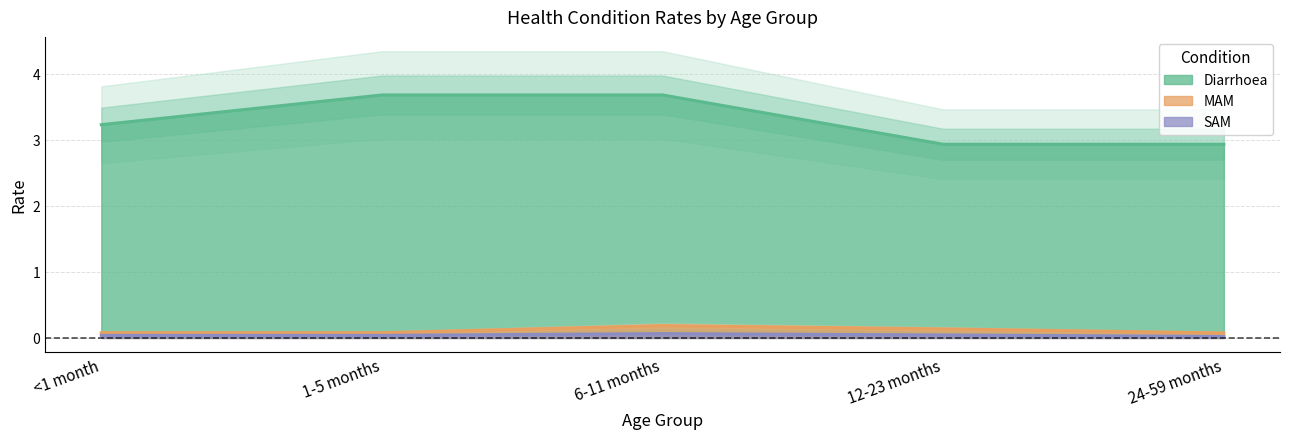

What is the sum of all SAM values?

0.2